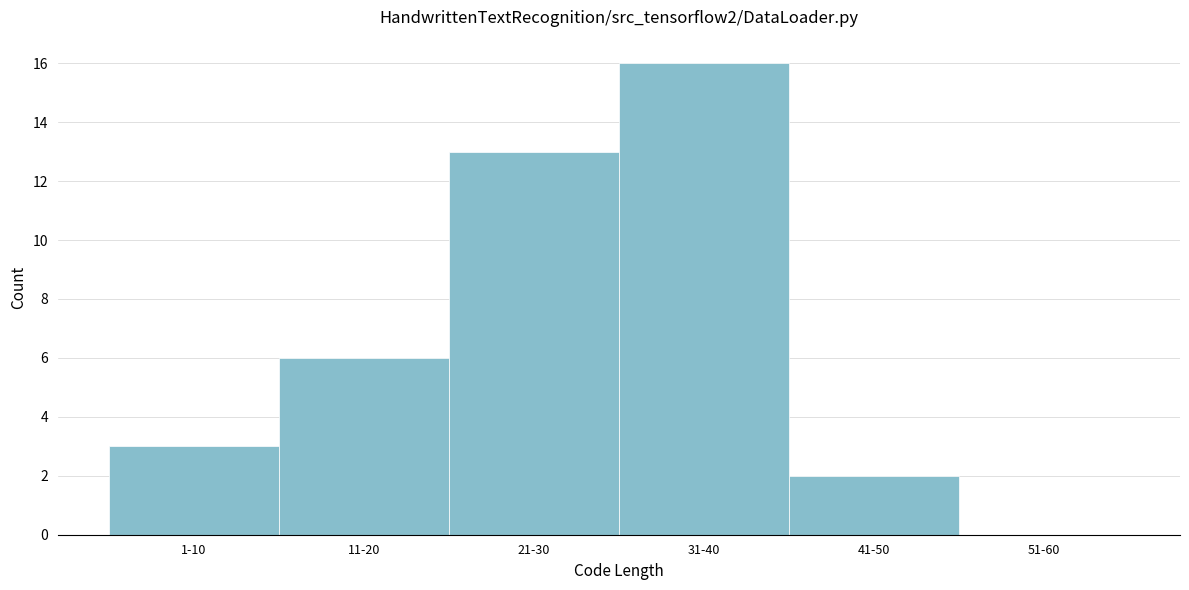

Reading right to left, what are all the values shown in this chart?

51-60=0	41-50=2	31-40=16	21-30=13	11-20=6	1-10=3